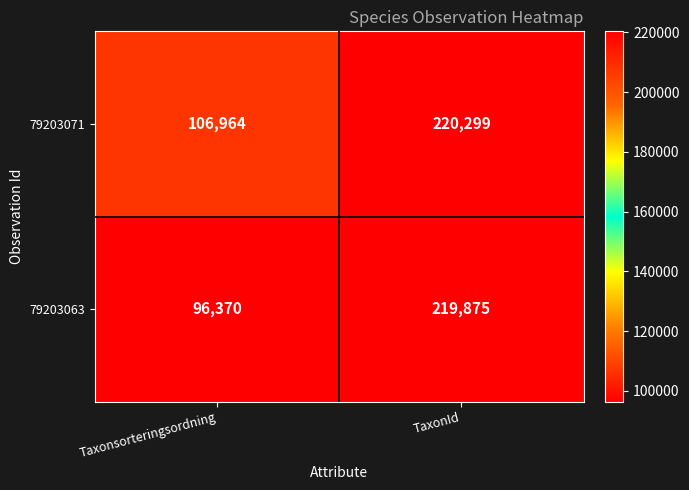

What is the minimum value shown in the chart?

96370